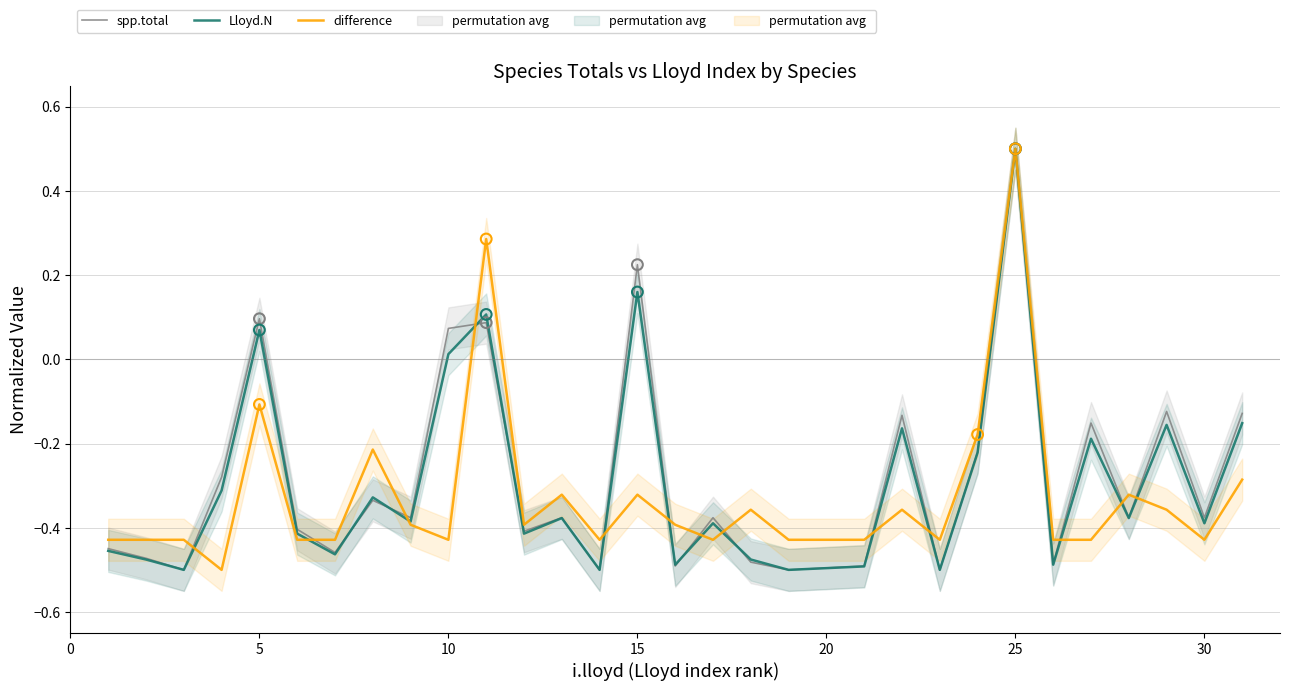

Which series has the widest spread of Y values?

spp.total